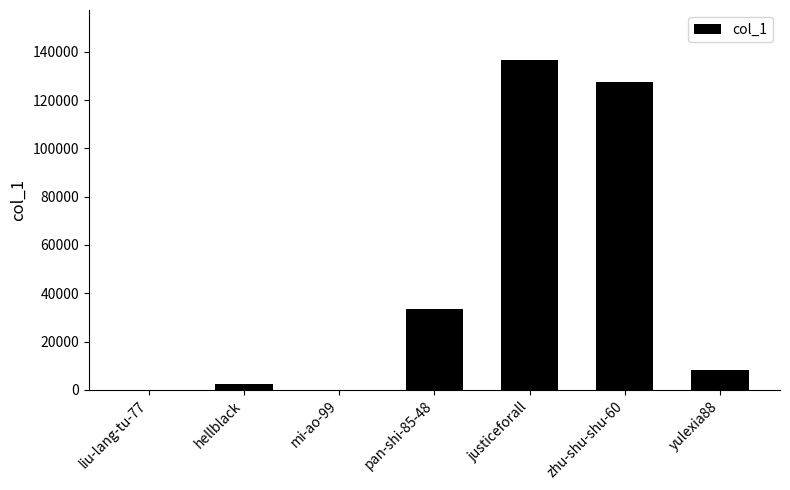

Count the number of categories in the chart.

7